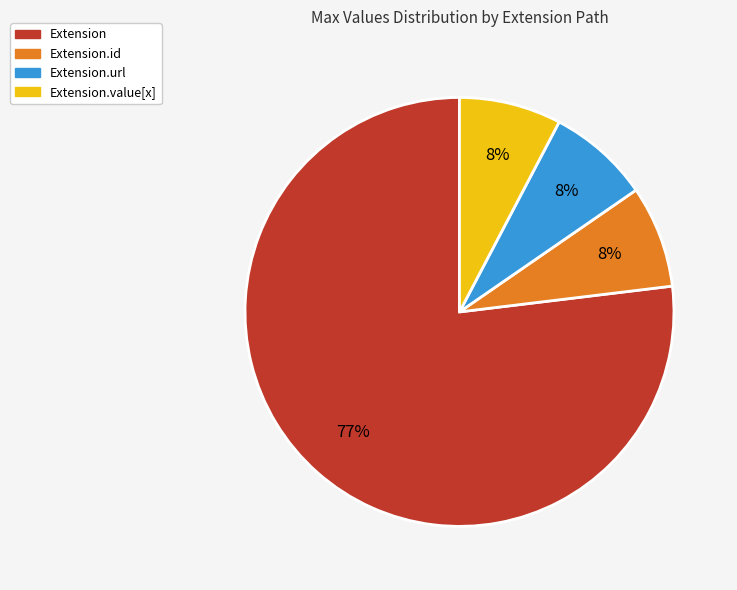

Count the number of slices in the pie.

4